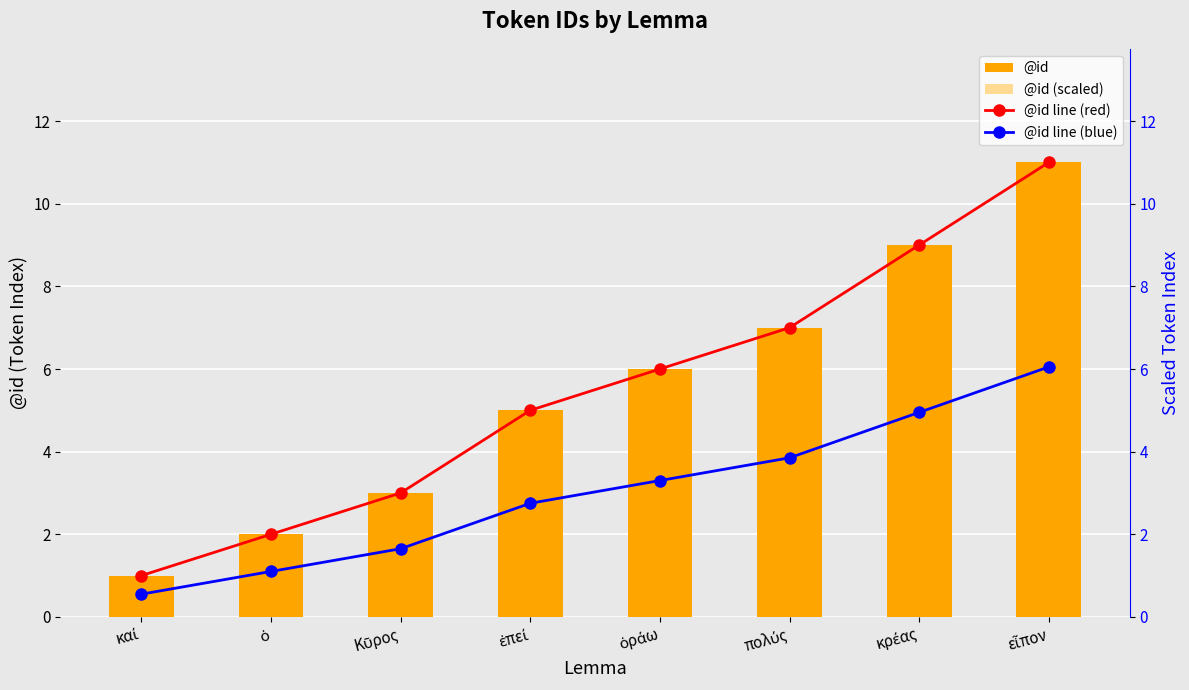

What is the average value of the @id series?

5.5